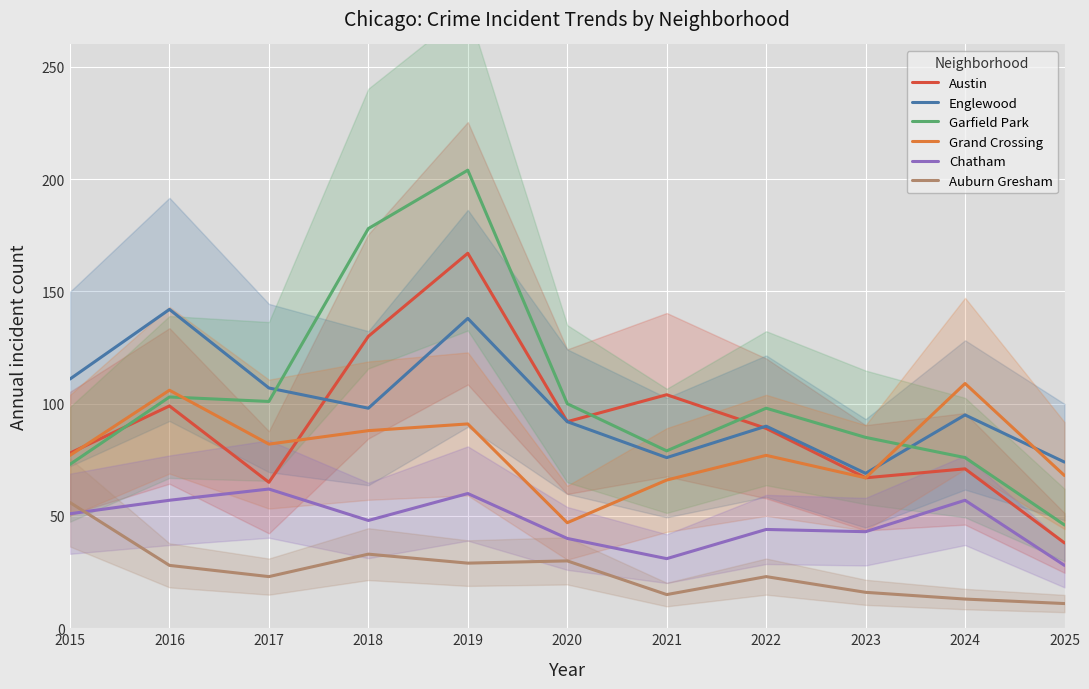

Which series ends up on top after the final intersection of Englewood and Austin?

Englewood